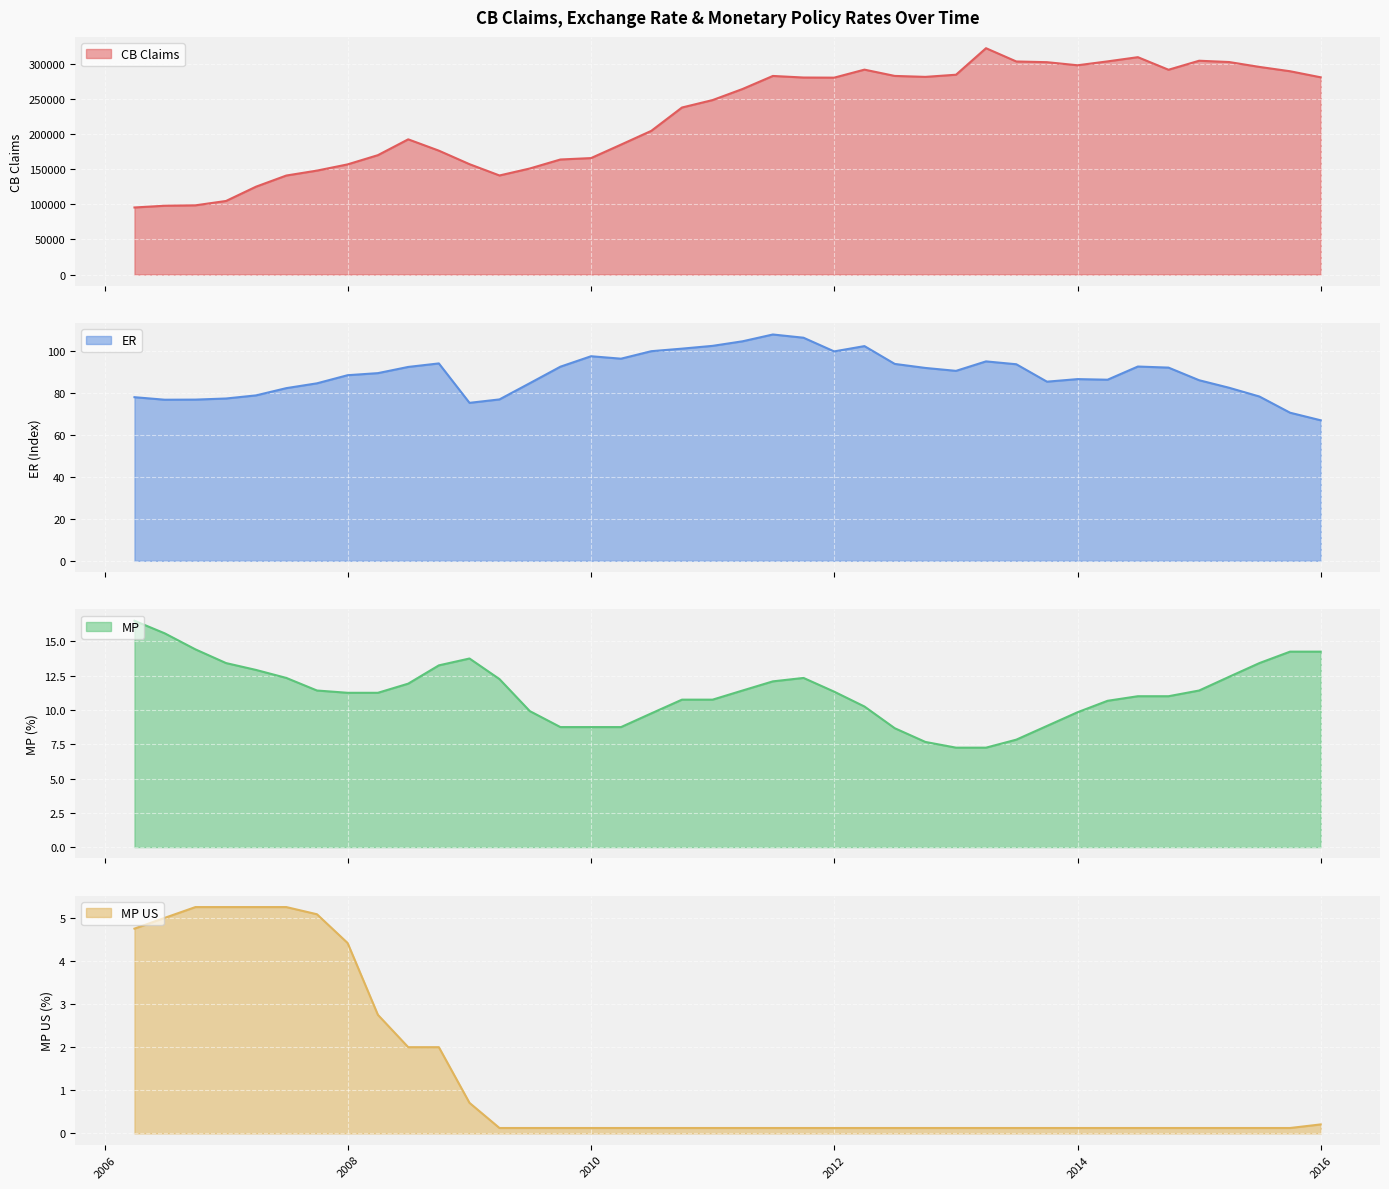

List the series in order of their peak value, lowest first.

MP US, MP, ER, CB Claims